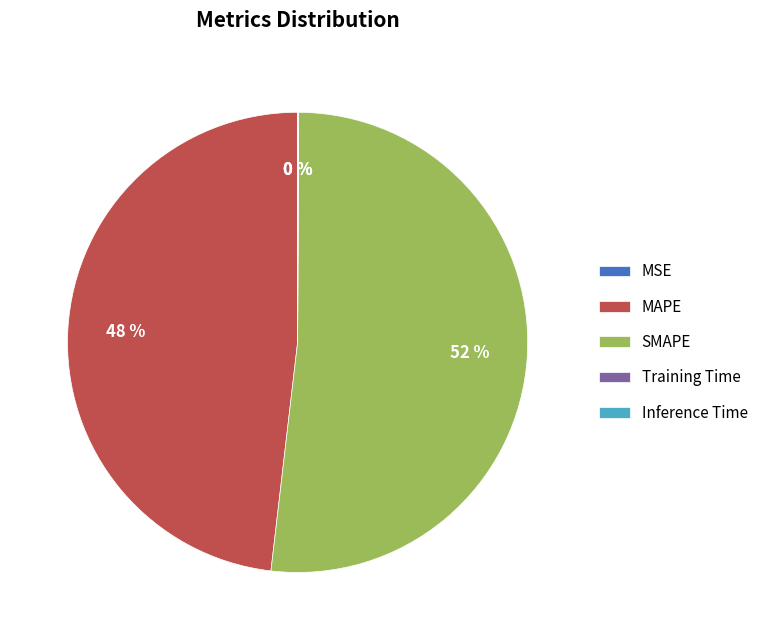

Which slice is the largest?

SMAPE